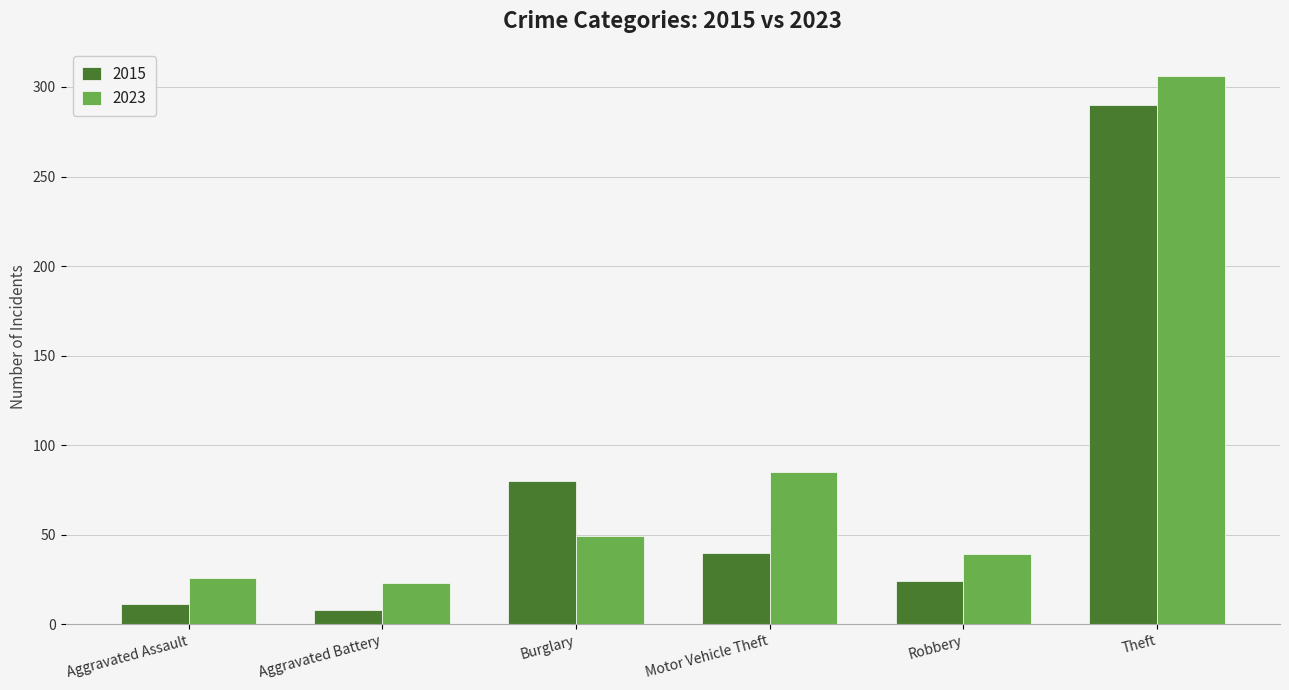

Reading right to left, transcribe all the data shown in this chart.

2015: Theft=290	Robbery=24	Motor Vehicle Theft=40	Burglary=80	Aggravated Battery=8	Aggravated Assault=11
2023: Theft=306	Robbery=39	Motor Vehicle Theft=85	Burglary=49	Aggravated Battery=23	Aggravated Assault=26